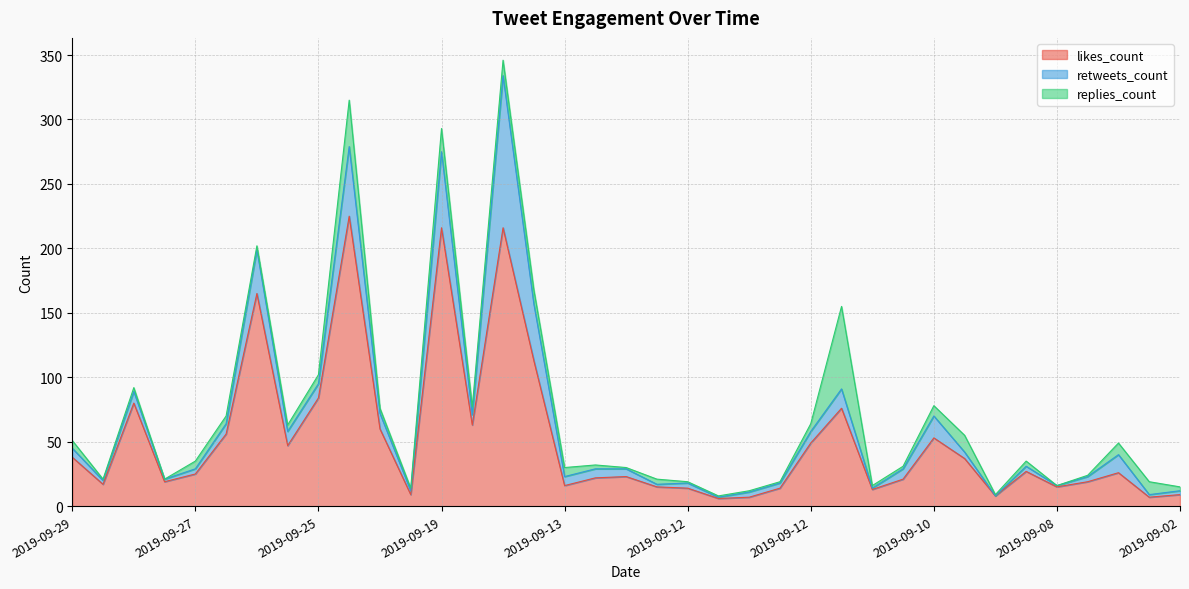

Reading right to left, list all the values displayed in this chart.

likes_count: 2019-09-02=9	2019-09-05=7	2019-09-06=26	2019-09-07=19	2019-09-08=15	2019-09-08=27	2019-09-09=8	2019-09-10=37	2019-09-10=53	2019-09-11=21	2019-09-11=13	2019-09-12=76	2019-09-12=49	2019-09-12=14	2019-09-12=7	2019-09-12=6	2019-09-12=14	2019-09-12=15	2019-09-12=23	2019-09-13=22	2019-09-13=16	2019-09-16=113	2019-09-19=216	2019-09-19=63	2019-09-19=216	2019-09-20=9	2019-09-22=60	2019-09-23=225	2019-09-25=84	2019-09-25=47	2019-09-26=165	2019-09-27=56	2019-09-27=25	2019-09-28=19	2019-09-28=80	2019-09-29=17	2019-09-29=38
retweets_count: 2019-09-02=3	2019-09-05=2	2019-09-06=14	2019-09-07=4	2019-09-08=1	2019-09-08=4	2019-09-09=0	2019-09-10=5	2019-09-10=17	2019-09-11=8	2019-09-11=1	2019-09-12=15	2019-09-12=9	2019-09-12=4	2019-09-12=4	2019-09-12=1	2019-09-12=4	2019-09-12=2	2019-09-12=6	2019-09-13=7	2019-09-13=7	2019-09-16=44	2019-09-19=118	2019-09-19=8	2019-09-19=59	2019-09-20=3	2019-09-22=12	2019-09-23=54	2019-09-25=11	2019-09-25=11	2019-09-26=34	2019-09-27=8	2019-09-27=4	2019-09-28=2	2019-09-28=9	2019-09-29=3	2019-09-29=7
replies_count: 2019-09-02=3	2019-09-05=10	2019-09-06=9	2019-09-07=1	2019-09-08=0	2019-09-08=4	2019-09-09=1	2019-09-10=13	2019-09-10=8	2019-09-11=2	2019-09-11=2	2019-09-12=64	2019-09-12=6	2019-09-12=1	2019-09-12=1	2019-09-12=1	2019-09-12=1	2019-09-12=4	2019-09-12=1	2019-09-13=3	2019-09-13=7	2019-09-16=11	2019-09-19=12	2019-09-19=6	2019-09-19=18	2019-09-20=2	2019-09-22=4	2019-09-23=36	2019-09-25=7	2019-09-25=5	2019-09-26=3	2019-09-27=6	2019-09-27=6	2019-09-28=0	2019-09-28=3	2019-09-29=1	2019-09-29=6